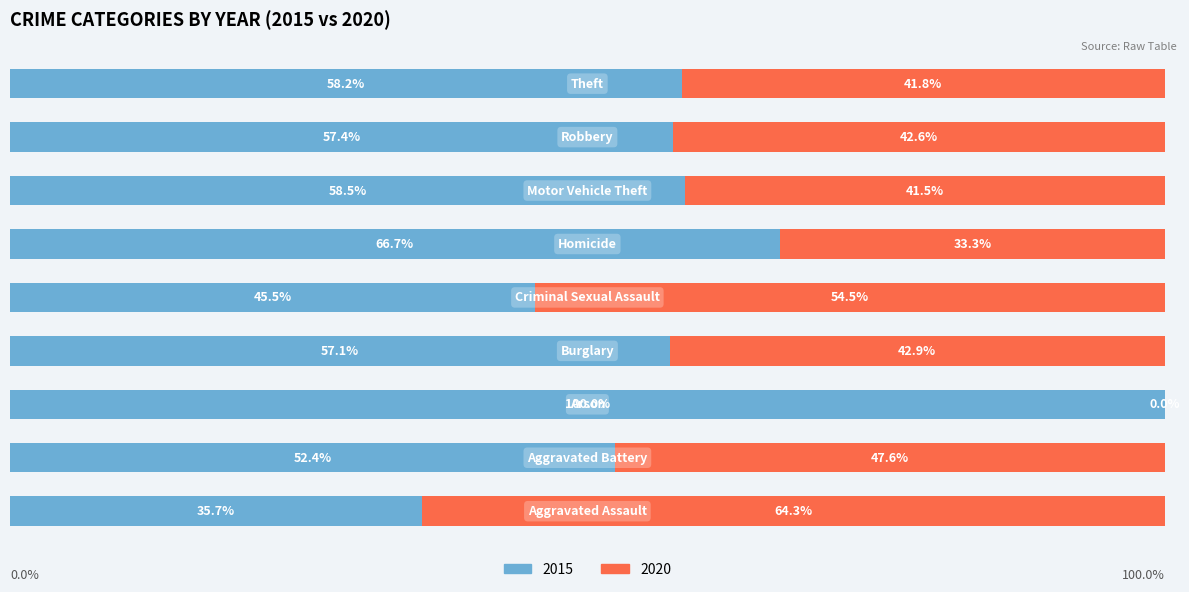

Reading right to left, extract all data points from this chart.

2015: 135	27	38	2	5	20	1	22	15
2020: 97	20	27	1	6	15	0	20	27